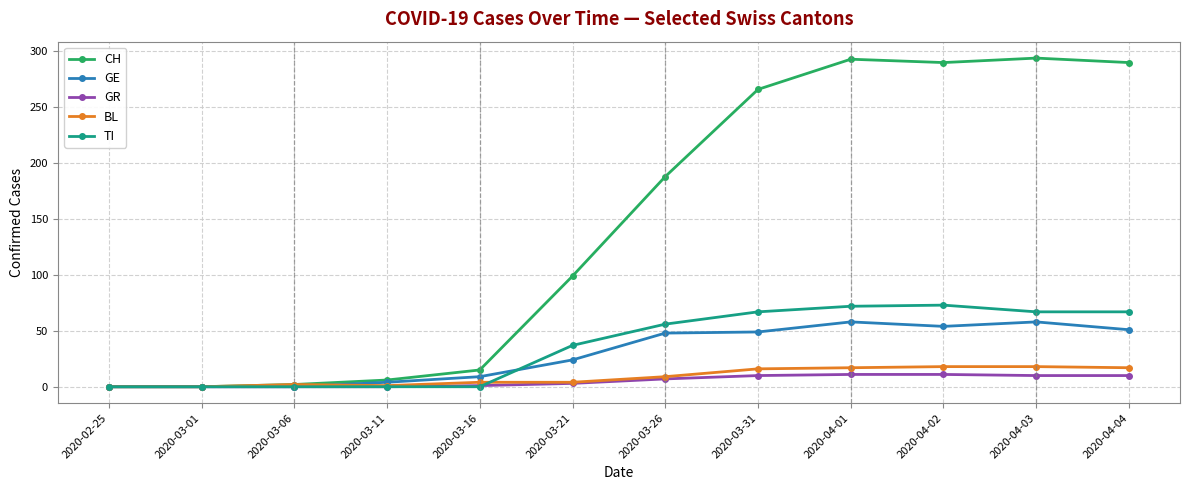

Which series has the largest total across all categories?

CH